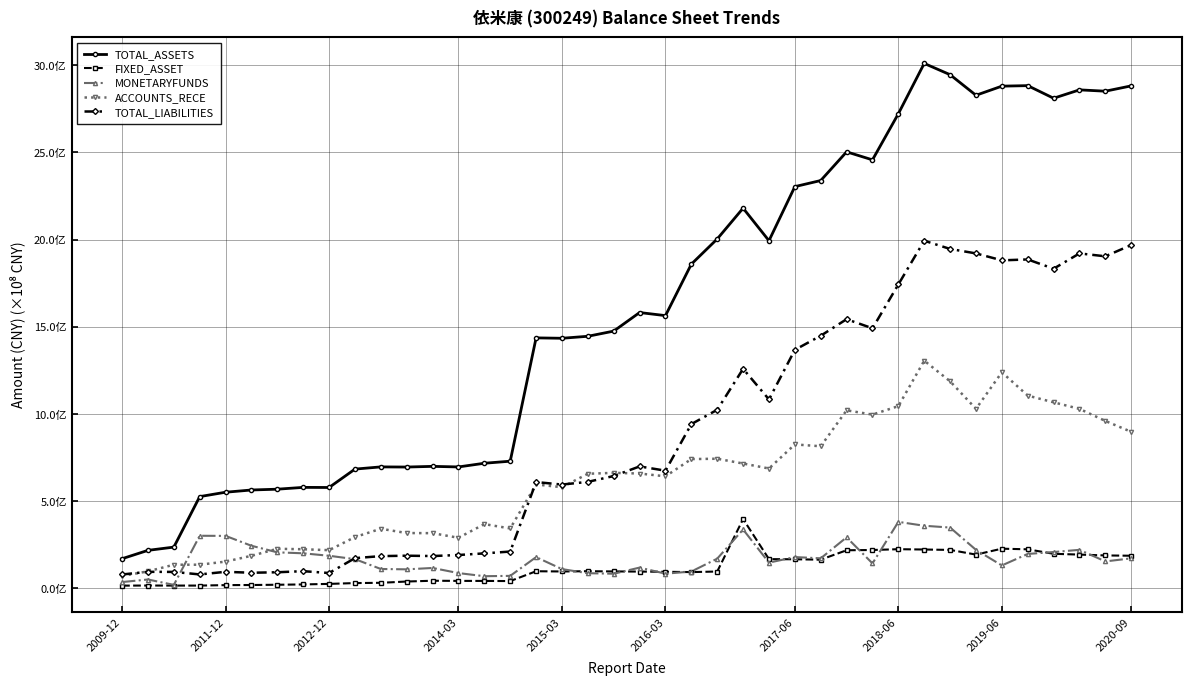

What is the sum of all TOTAL_ASSETS values?

64144861477.7